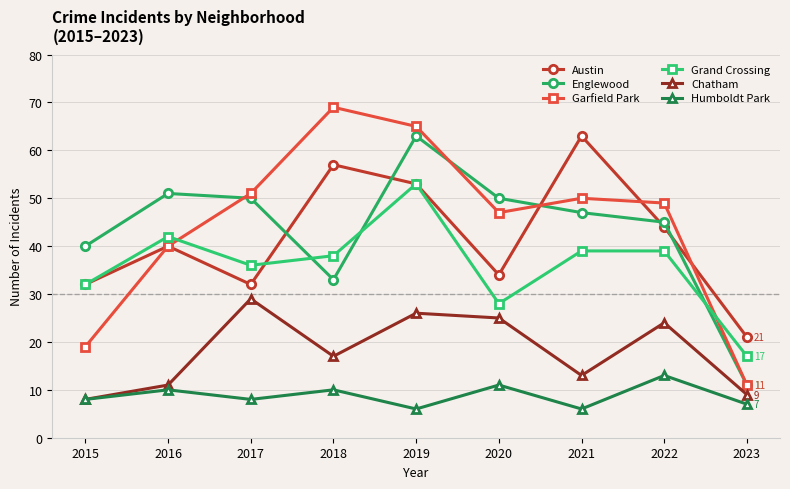

How many series are shown in this chart?

6